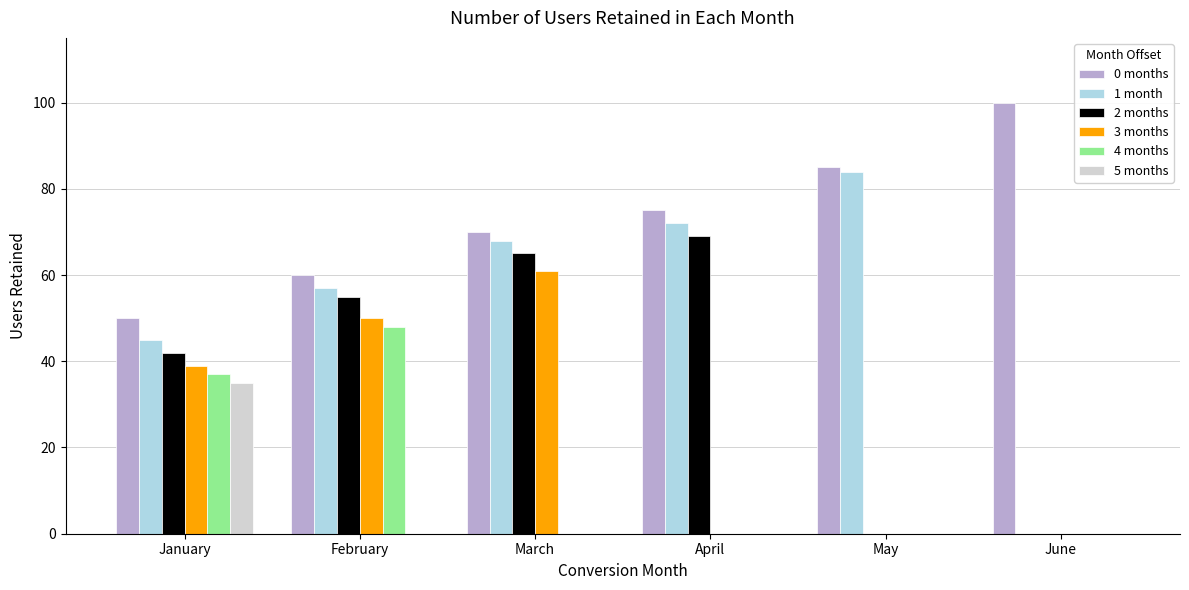

The value of 0 months at June is 23. True or false?

False